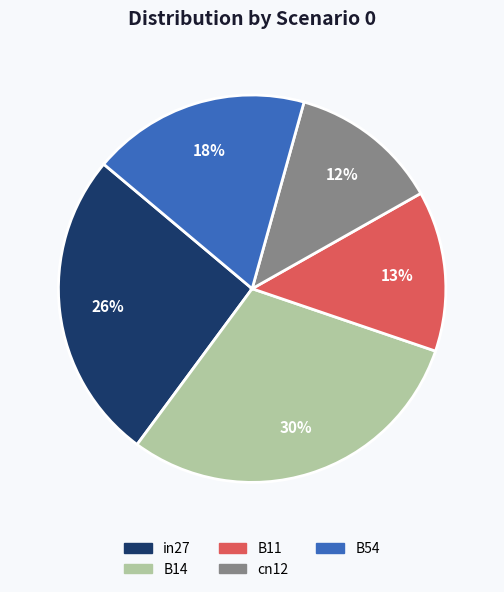

Is cn12 the majority of the pie?

No